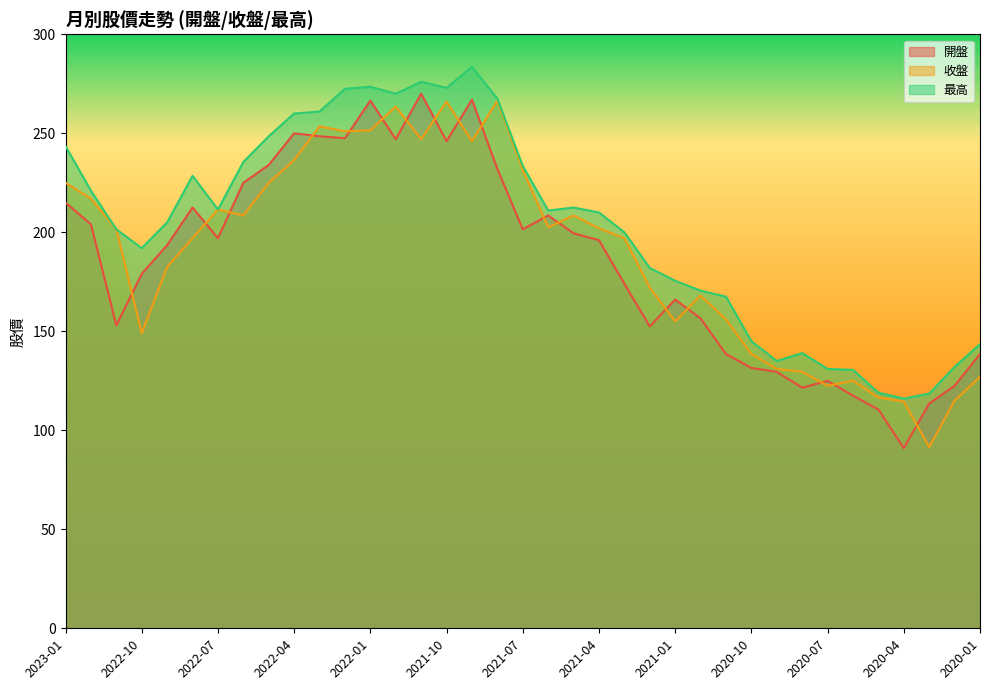

How many times do 收盤 and 開盤 cross each other?

17